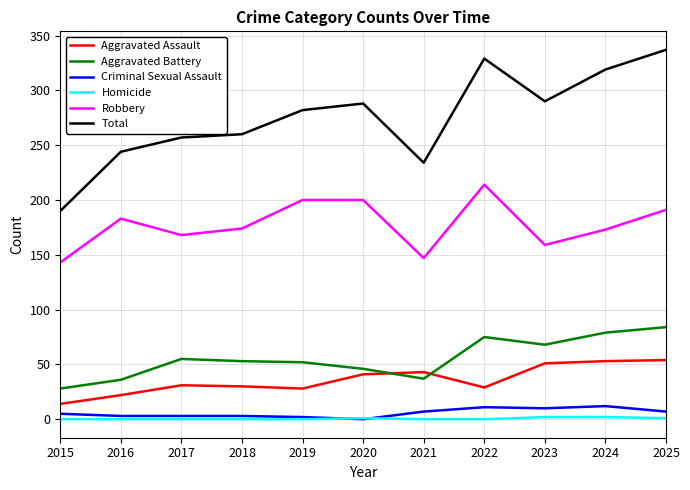

What is the approximate value of Criminal Sexual Assault at 2024, to the nearest 10?

10